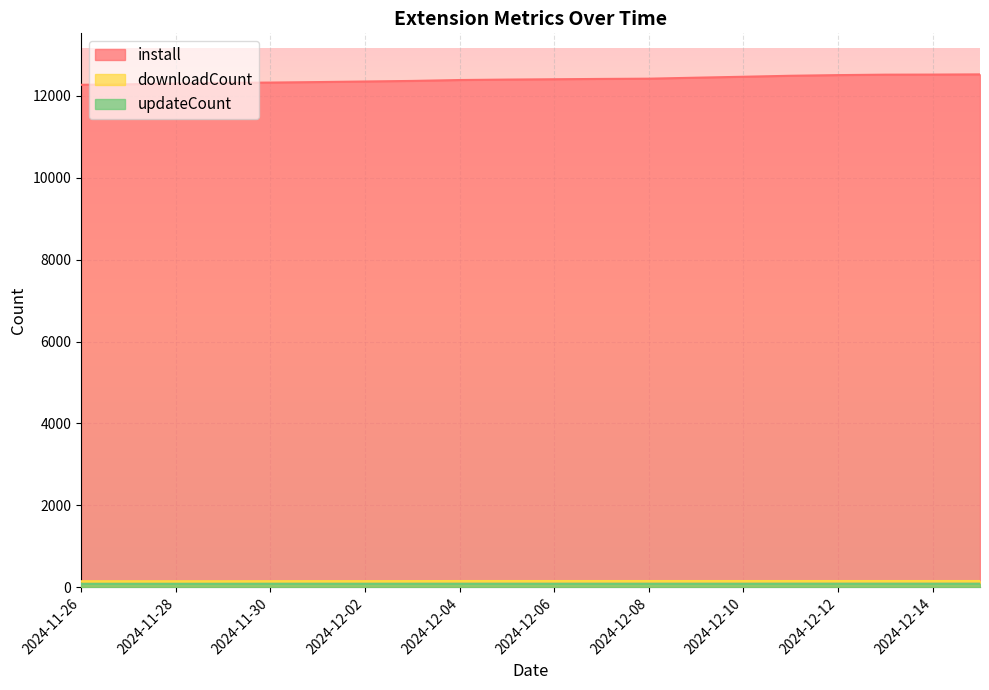

True or false: updateCount and downloadCount cross at least once.

False